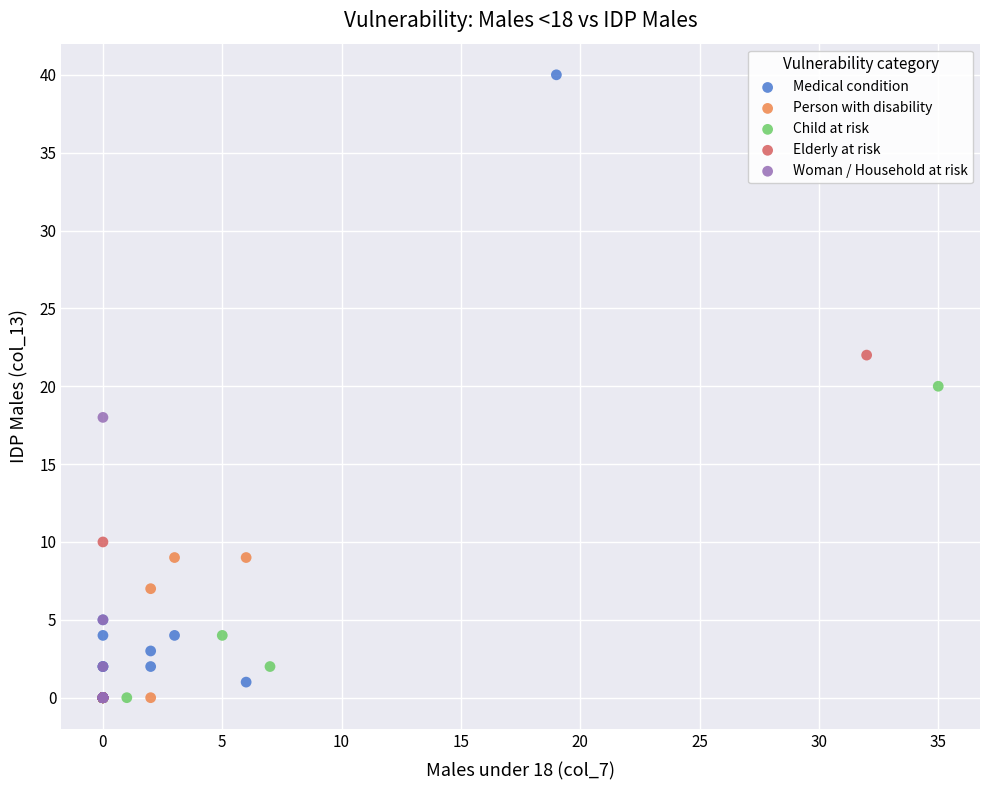

What are all the series names shown in the legend?

Medical condition, Person with disability, Child at risk, Elderly at risk, Woman / Household at risk